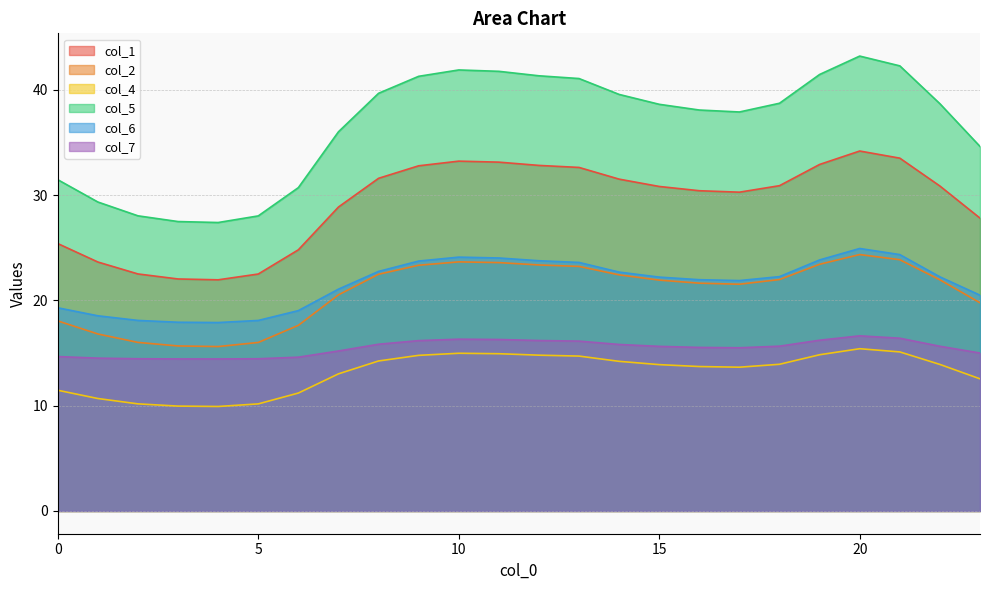

What is the difference between the highest and lowest values at 5?

17.9